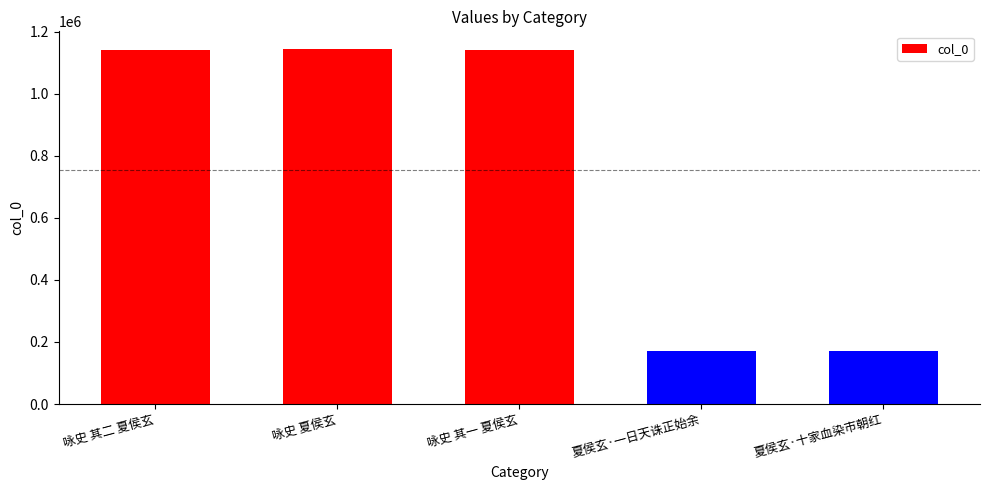

What is the label of the 5th bar from the left?

夏侯玄·十家血染市朝红